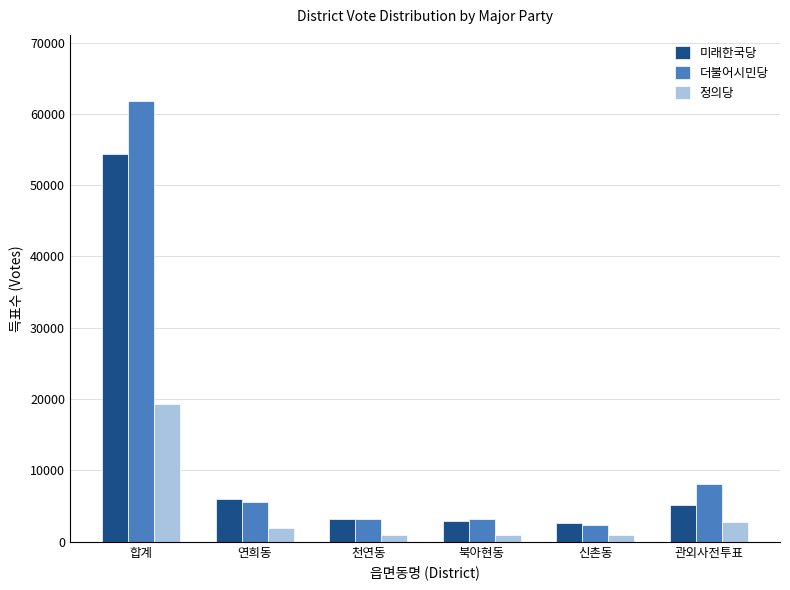

True or false: 미래한국당 has a value of 34922 at 합계.

False